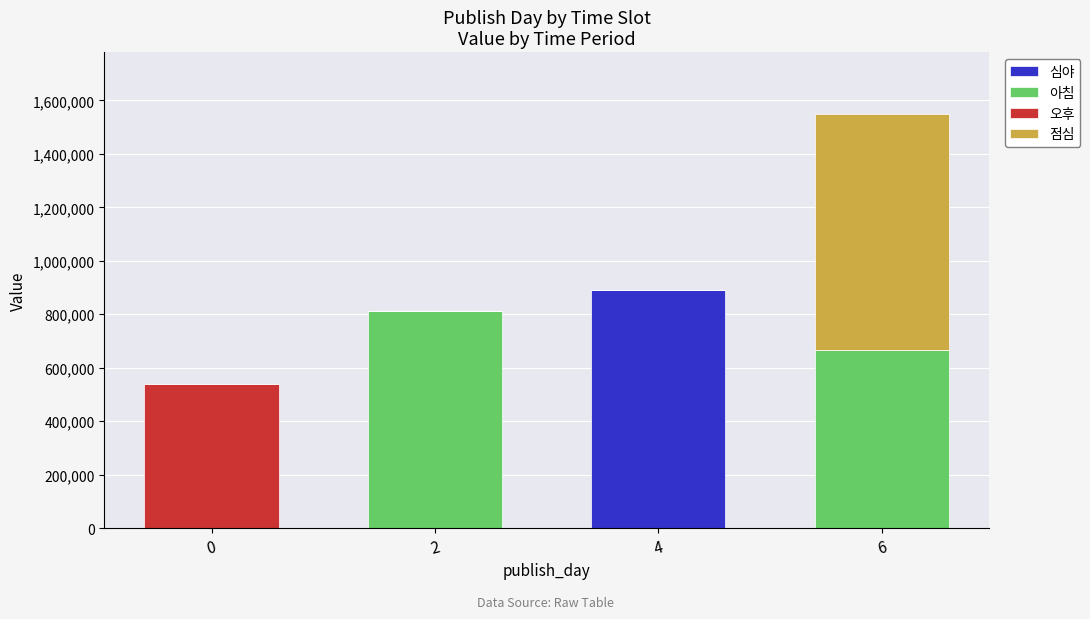

Reading right to left, transcribe the values for 심야.

6=0	4=888963	2=0	0=0